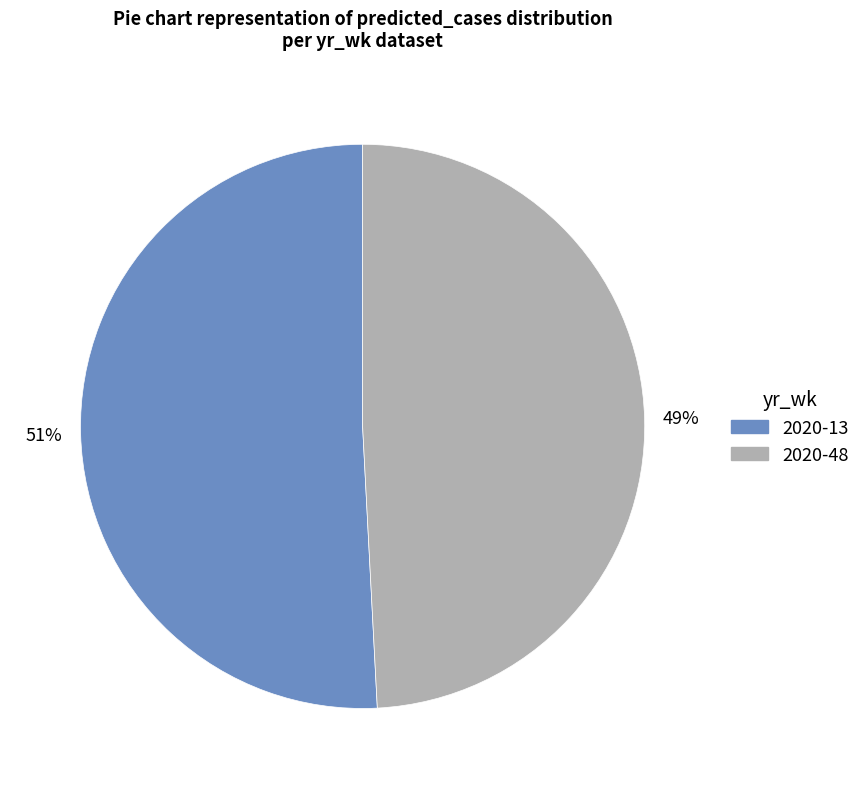

To the nearest percent, what portion does 2020-13 represent?

51%